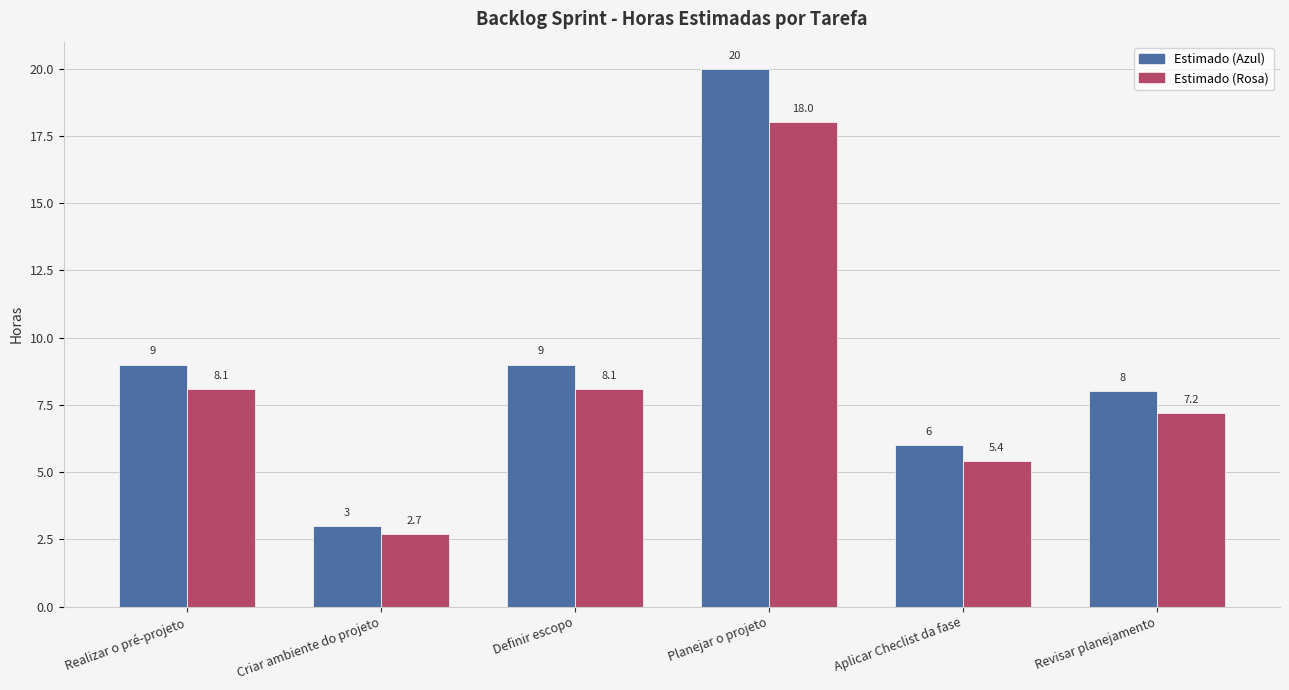

What is the spread (max minus min) of values at Aplicar Checlist da fase?

0.6